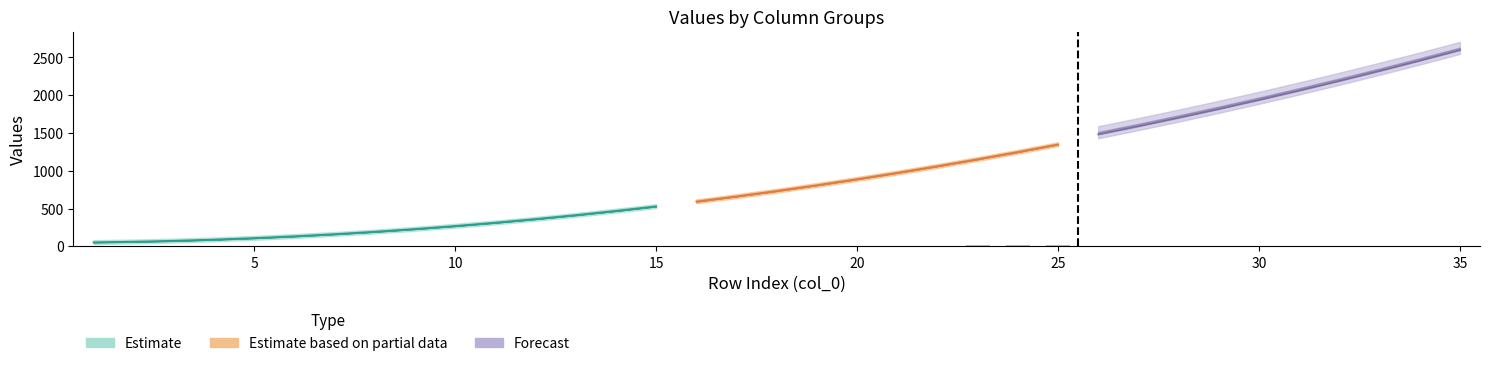

Which category has the lowest value in the col_7 series?

1